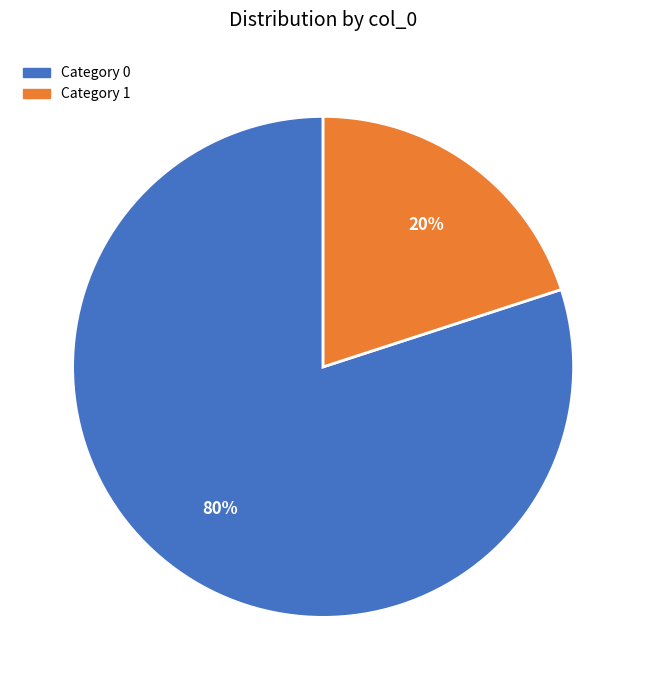

To the nearest percent, what is the average slice percentage?

50%